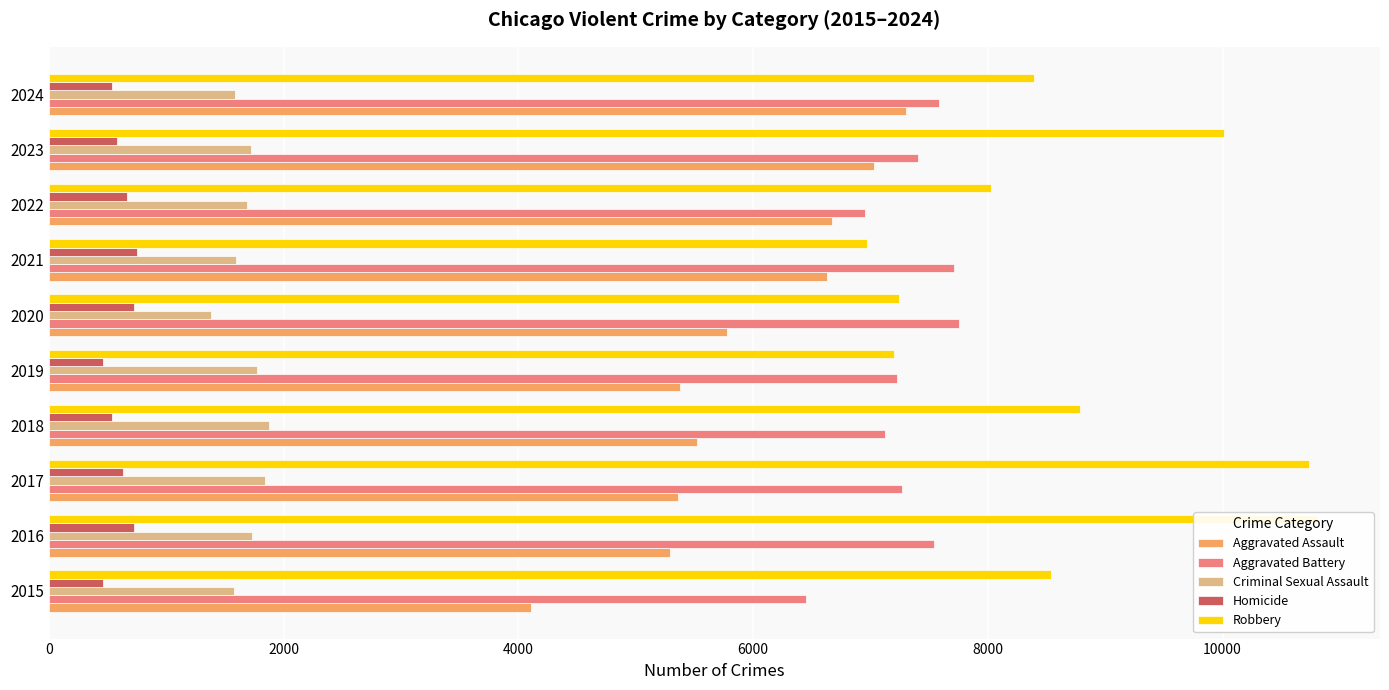

True or false: Aggravated Battery has a value of 2836 at 2019.

False